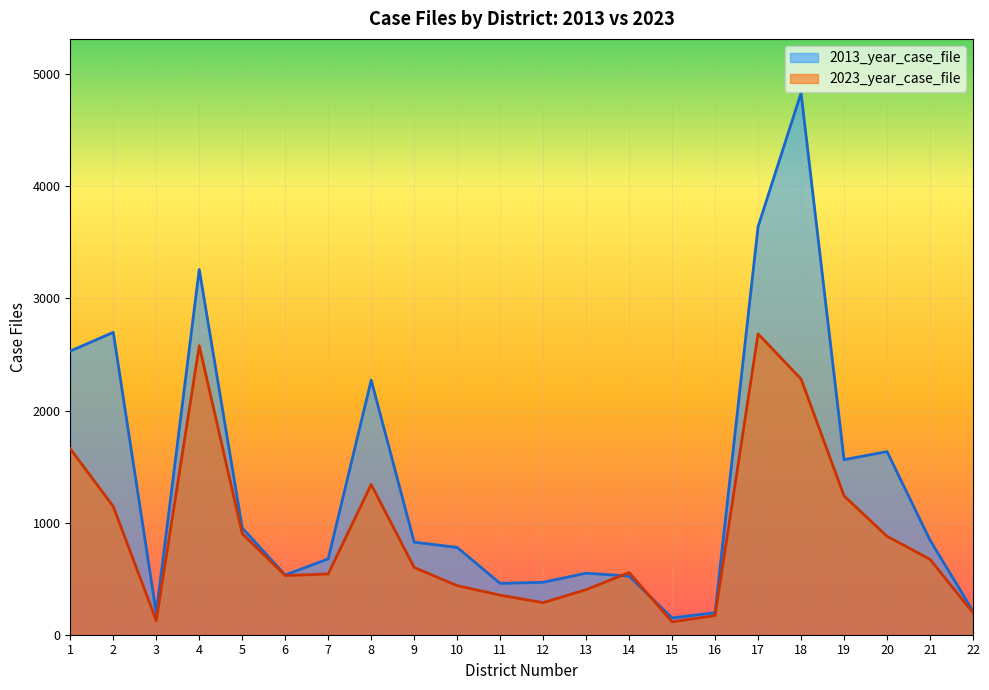

How many times do 2023_year_case_file and 2013_year_case_file cross each other?

2